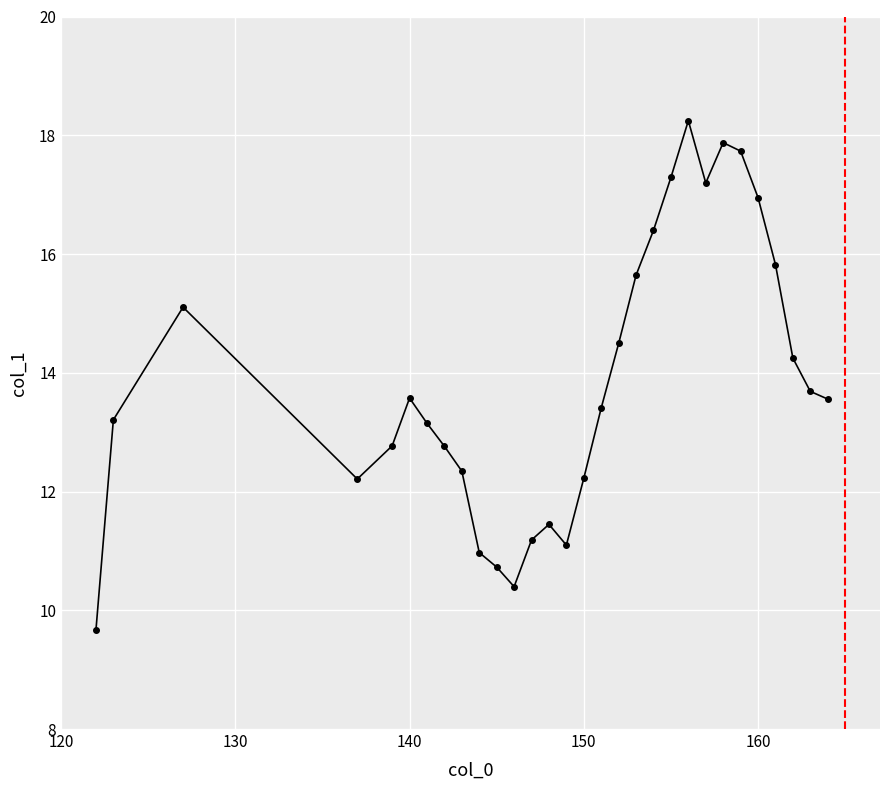

Reading left to right, extract all data points from this chart.

9.7	13.2	15.1	12.2	12.8	13.6	13.1	12.8	12.3	11.0	10.7	10.4	11.2	11.4	11.1	12.2	13.4	14.5	15.6	16.4	17.3	18.2	17.2	17.9	17.7	17.0	15.8	14.2	13.7	13.6